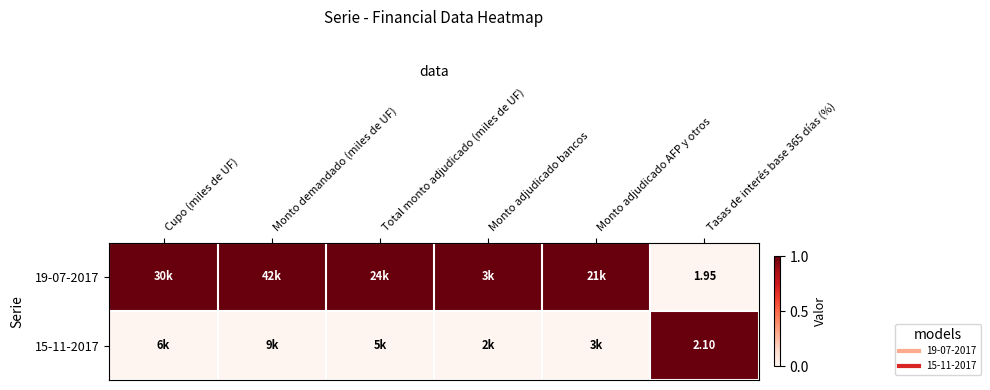

List the series in order of their overall mean, lowest first.

15-11-2017, 19-07-2017